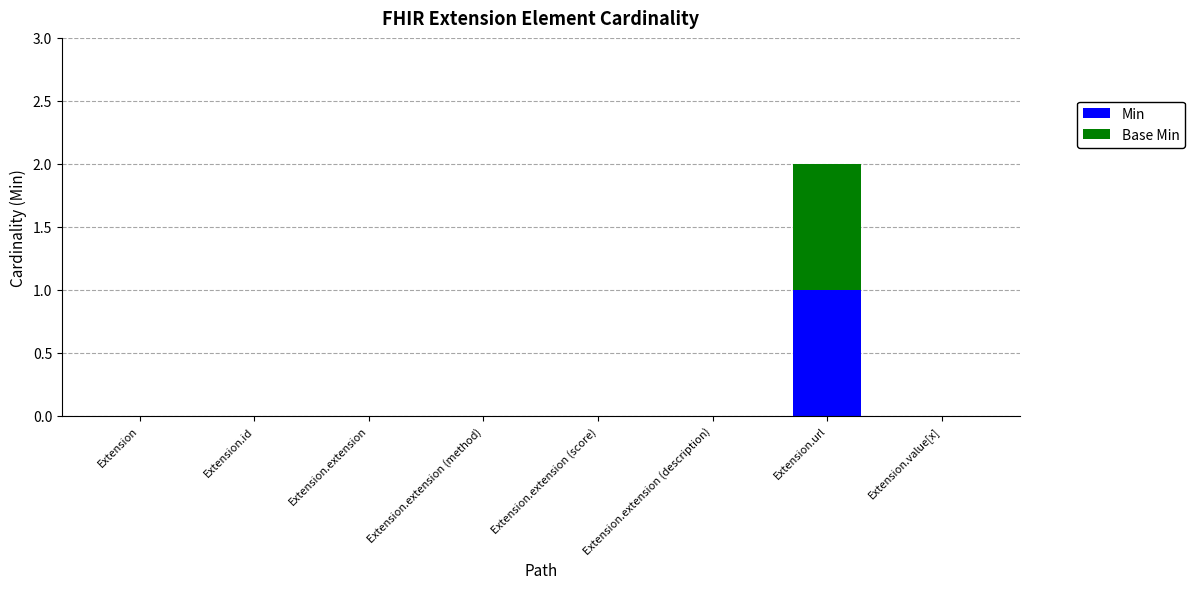

At which label does Min reach its peak?

Extension.url